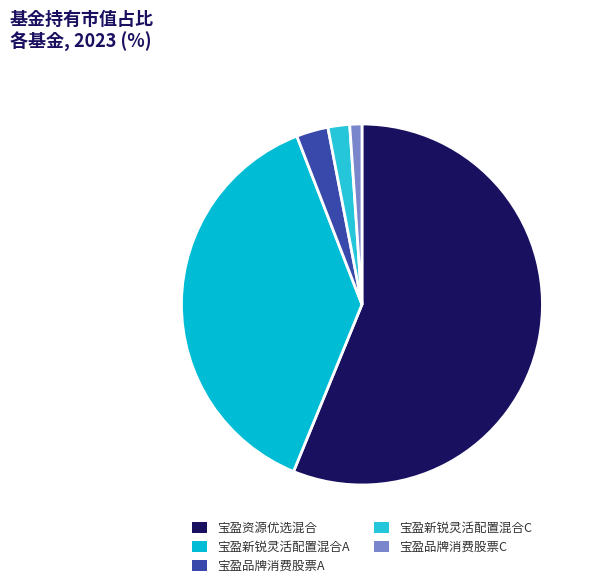

Which category accounts for the majority?

宝盈资源优选混合